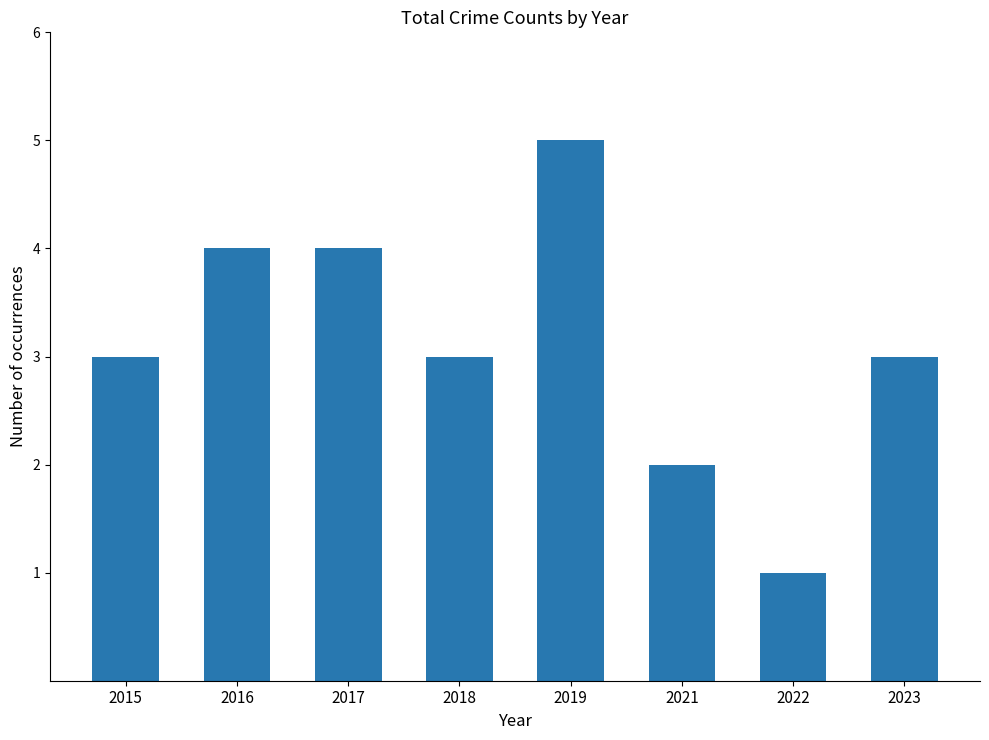

What is the approximate value at 2018?

3